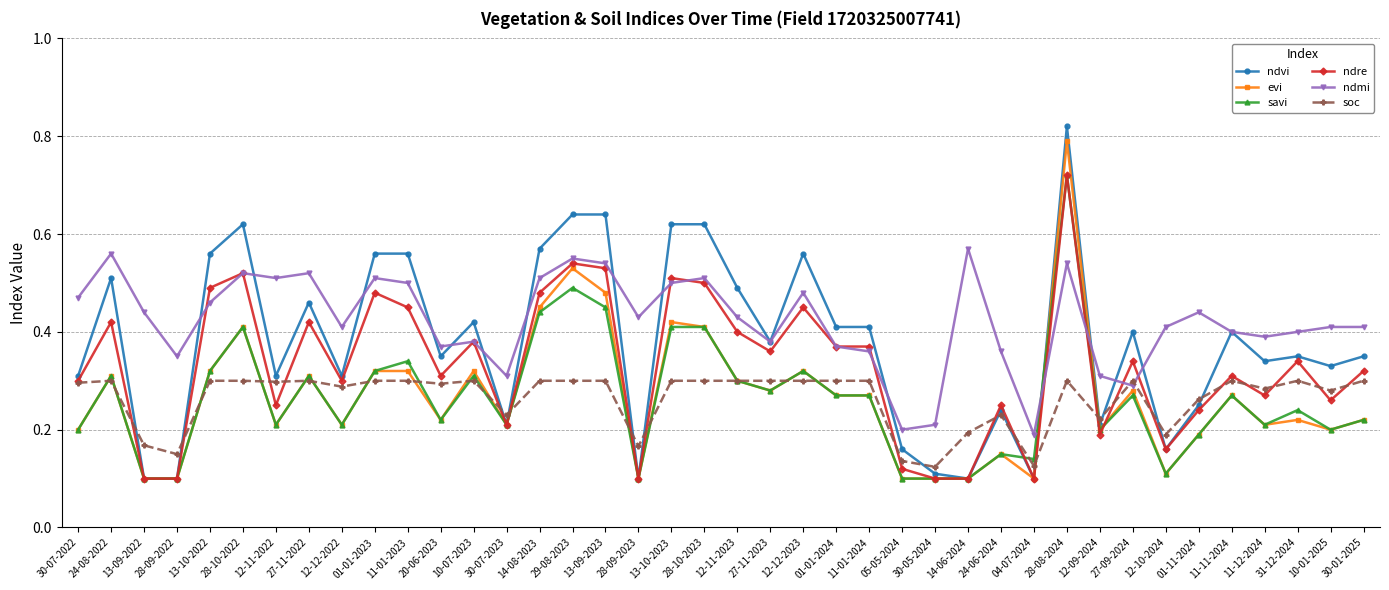

Between 30-07-2023 and 27-09-2024, which series saw the biggest shift?

ndvi